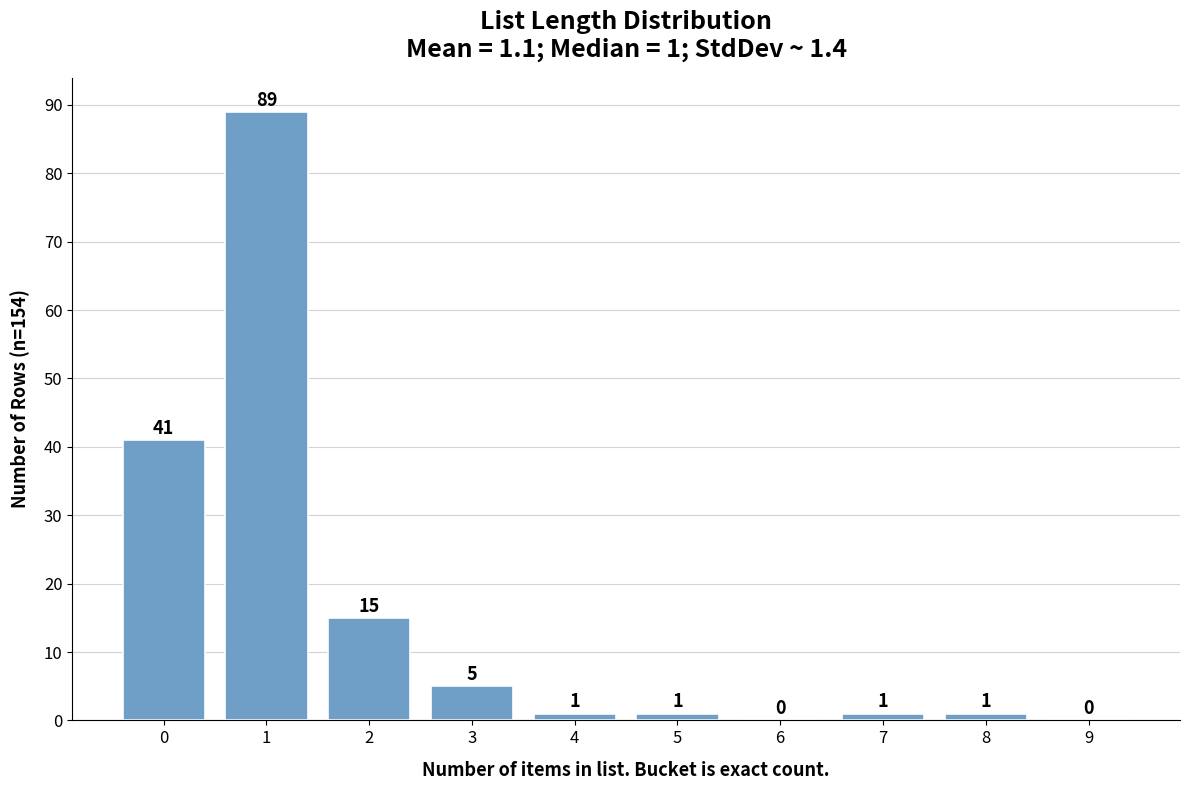

Reading left to right, what are all the values shown in this chart?

0=41	1=89	2=15	3=5	4=1	5=1	6=0	7=1	8=1	9=0